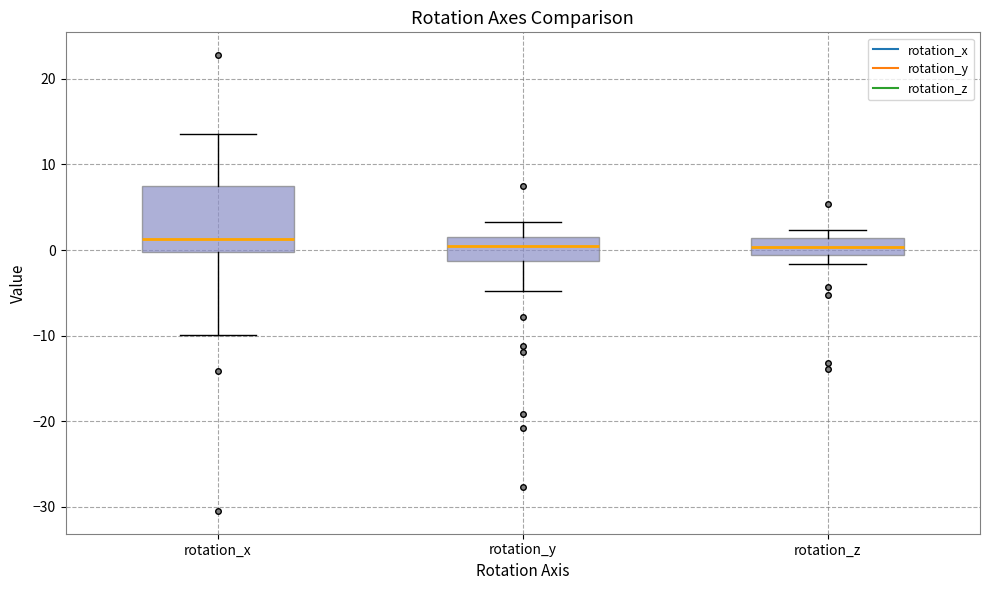

Which box is the tallest, from its lower edge to its upper edge?

rotation_x